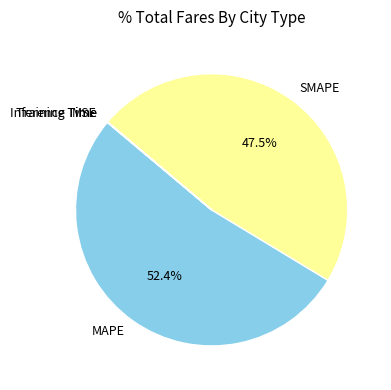

What is the largest slice in the pie chart?

MAPE